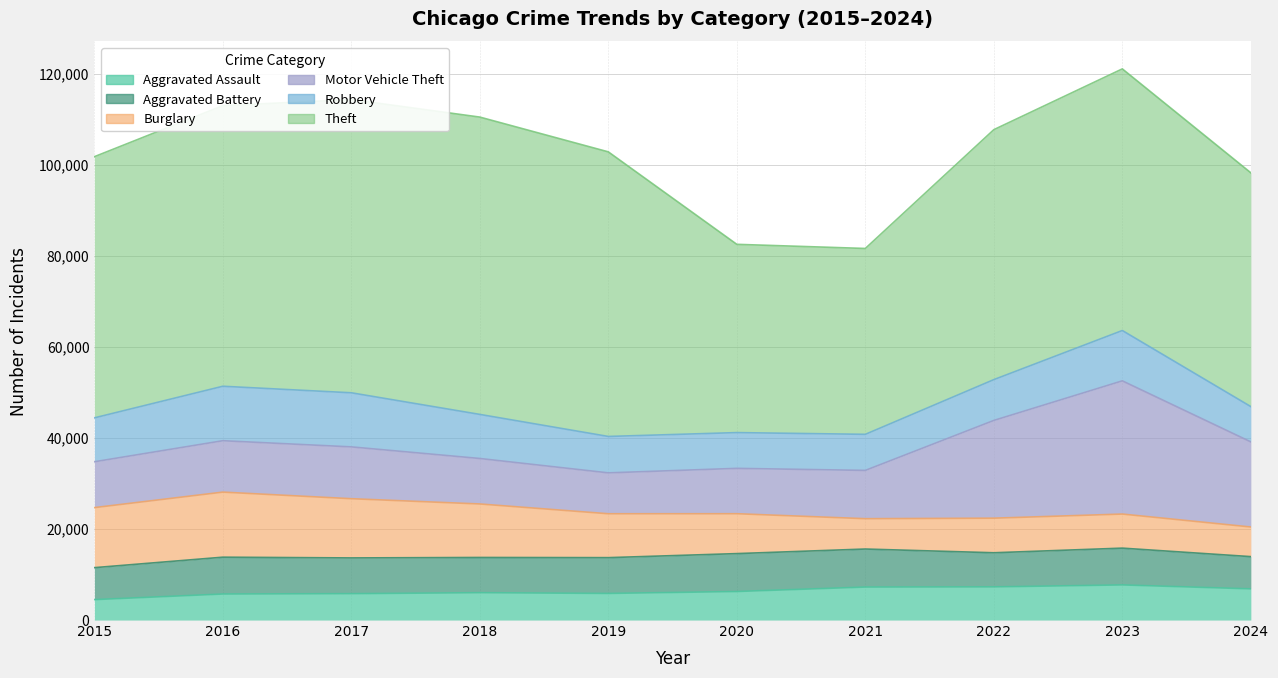

What is the difference between the highest and lowest values at 2015?

52871